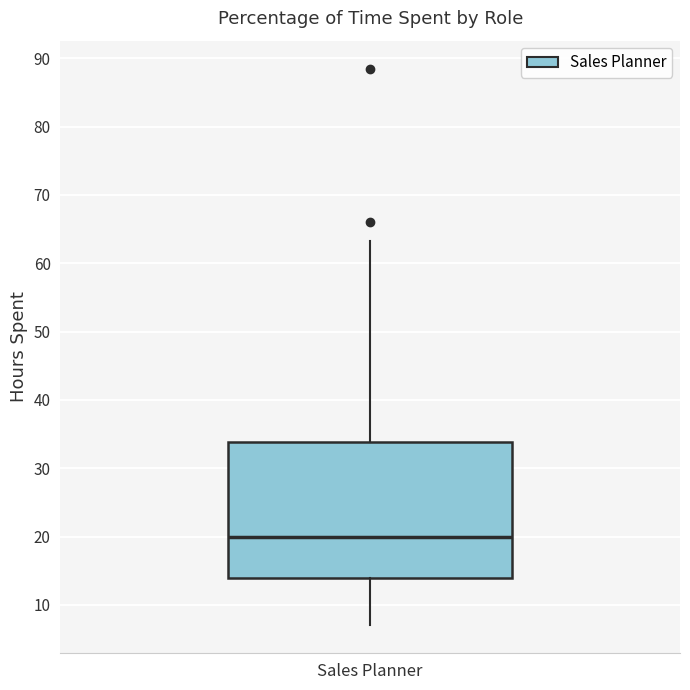

Read this box plot against the y-axis: the position of the median line, the range covered by the box, and the ends of both whiskers. The values are not printed on the chart, so give them approximately, as read against the axis.

median 20, box 14 to 34, whiskers 7 to 63